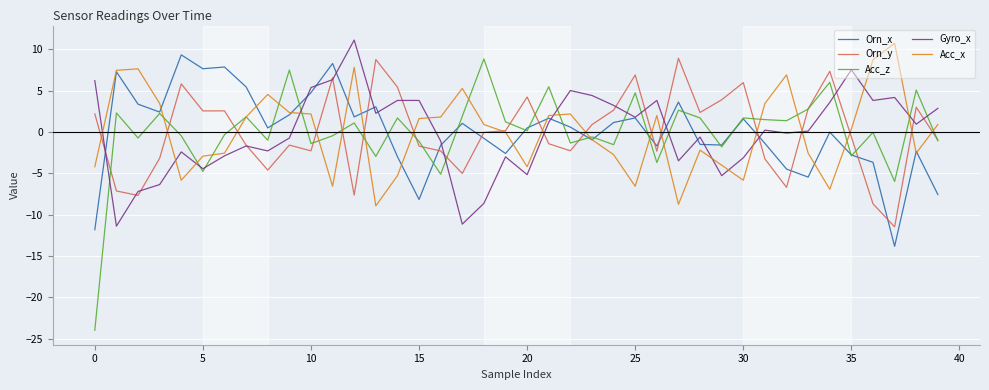

What is the maximum value shown in the chart?

11.1